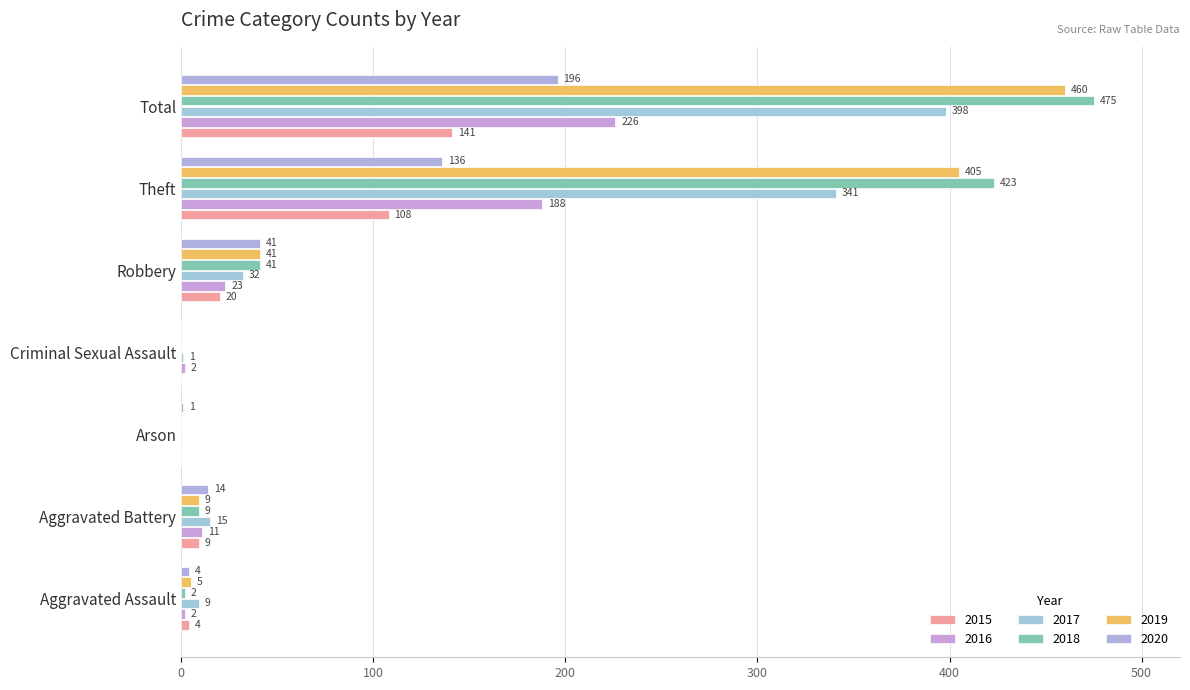

At Arson, list the series in order from smallest to largest.

2015, 2016, 2017, 2018, 2019, 2020